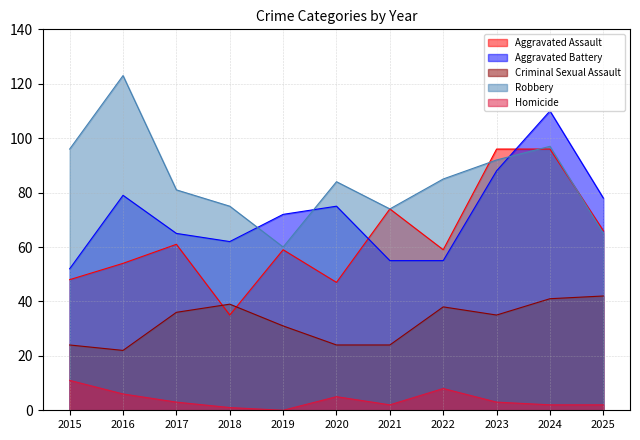

True or false: Aggravated Assault and Homicide cross at least once.

False